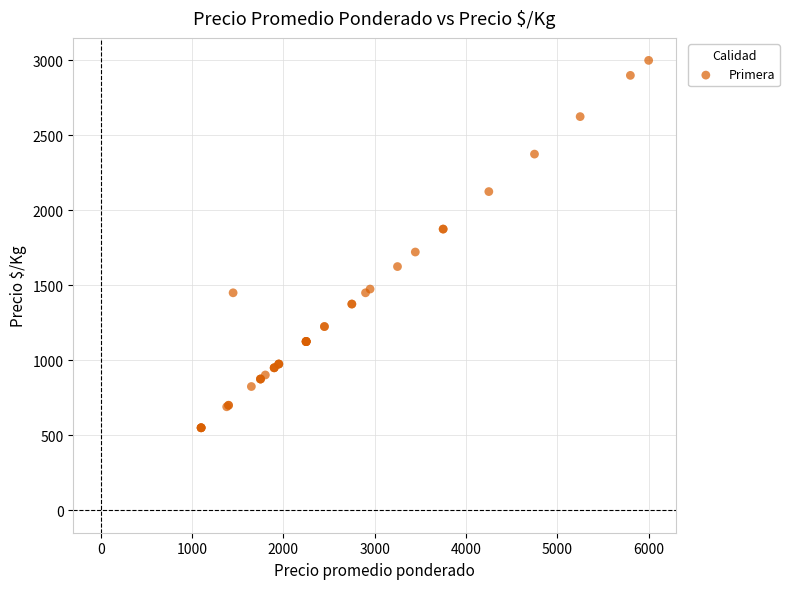

What Y value in the scatter plot is closest to 1775?

1722